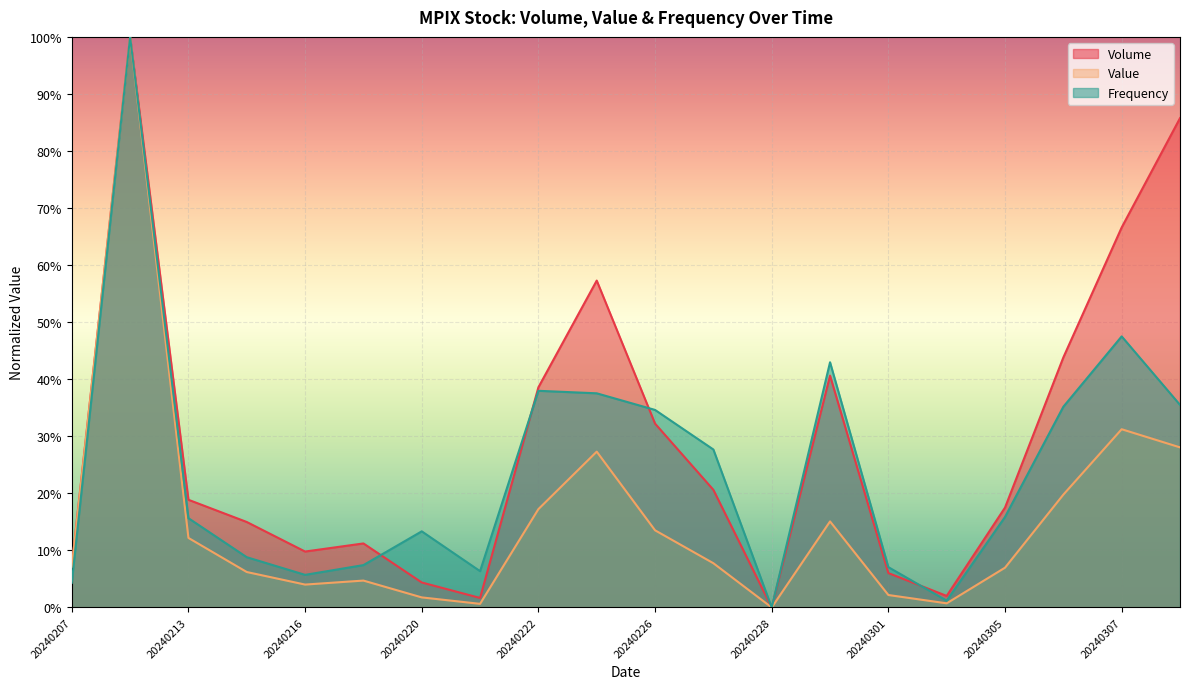

Count the number of data series in this chart.

3